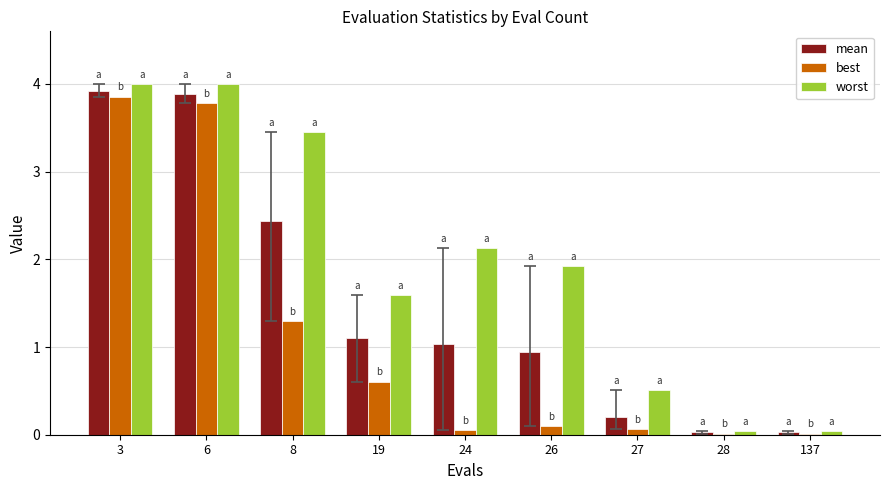

Between 8 and 19, which series saw the biggest shift?

worst